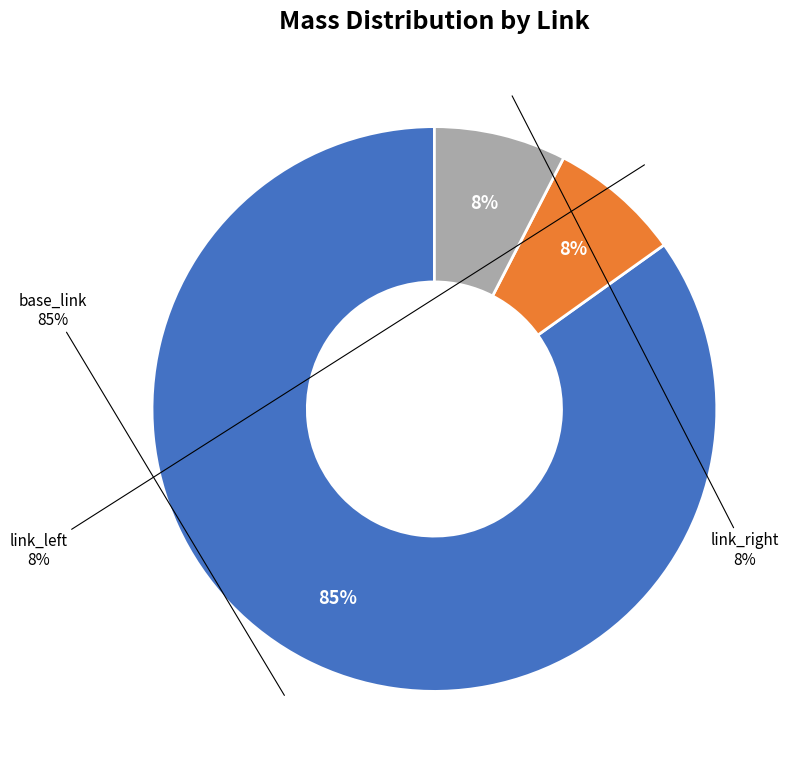

To the nearest percent, what percentage of the pie is base_link?

85%